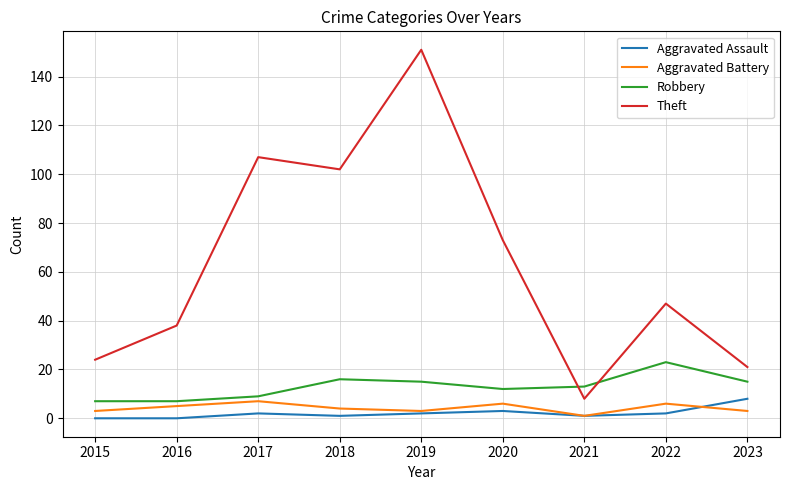

What is the difference between the maximum and minimum values in the Theft series?

143